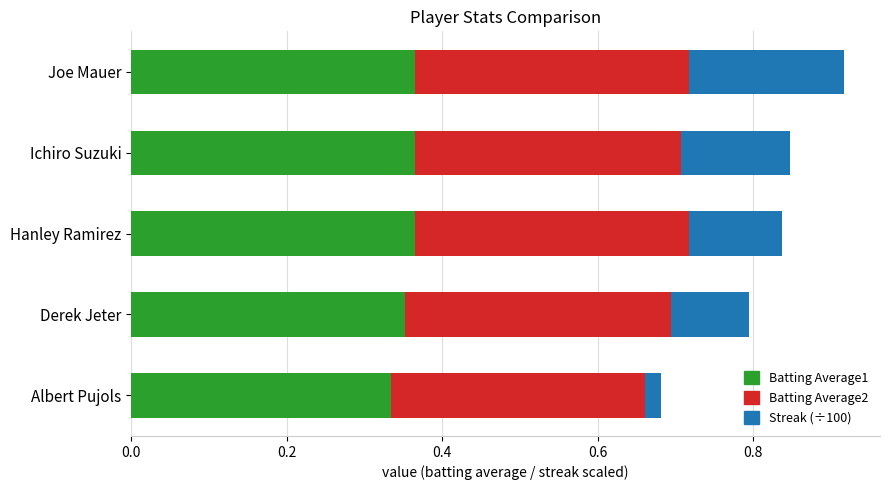

At which category is the sum across all series the highest?

Joe Mauer